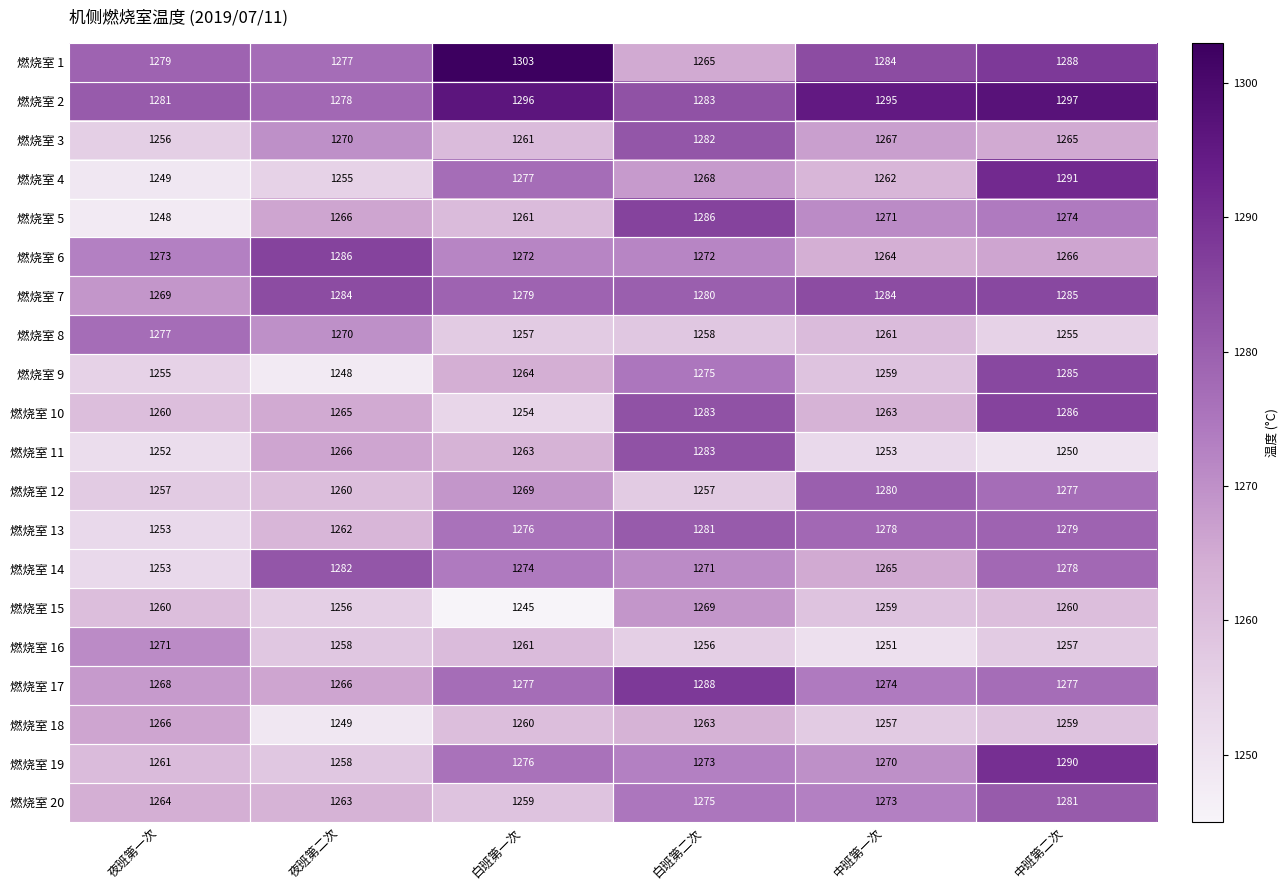

Which category has the highest value across all series?

白班第一次